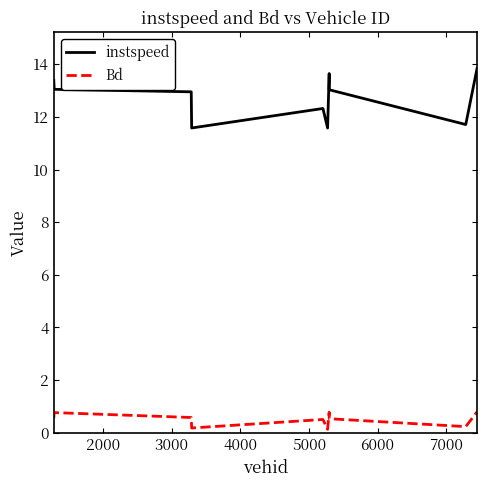

Which series has the widest spread of values?

instspeed